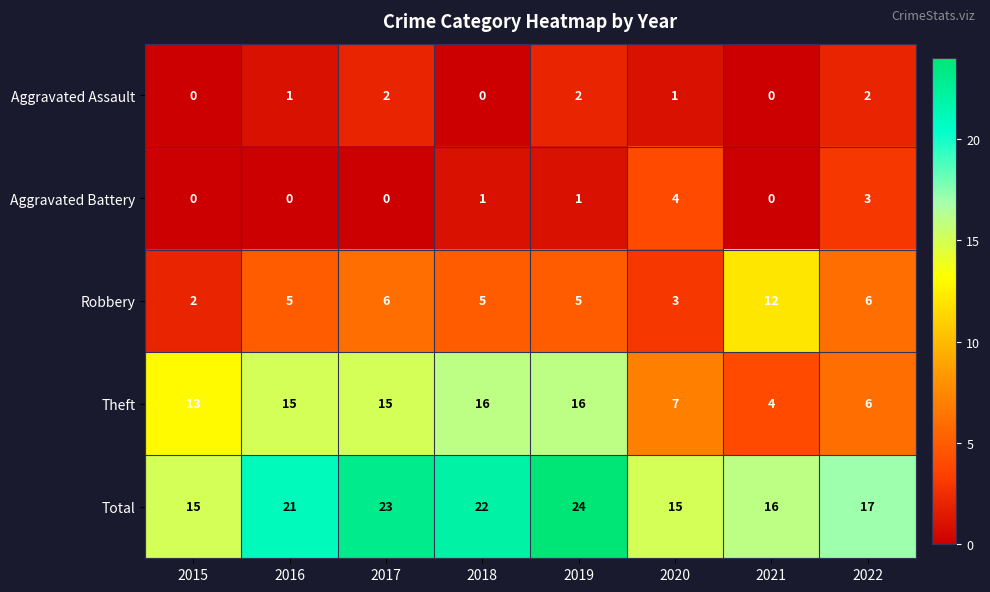

How many Aggravated Assault values are between 0 and 2?

8